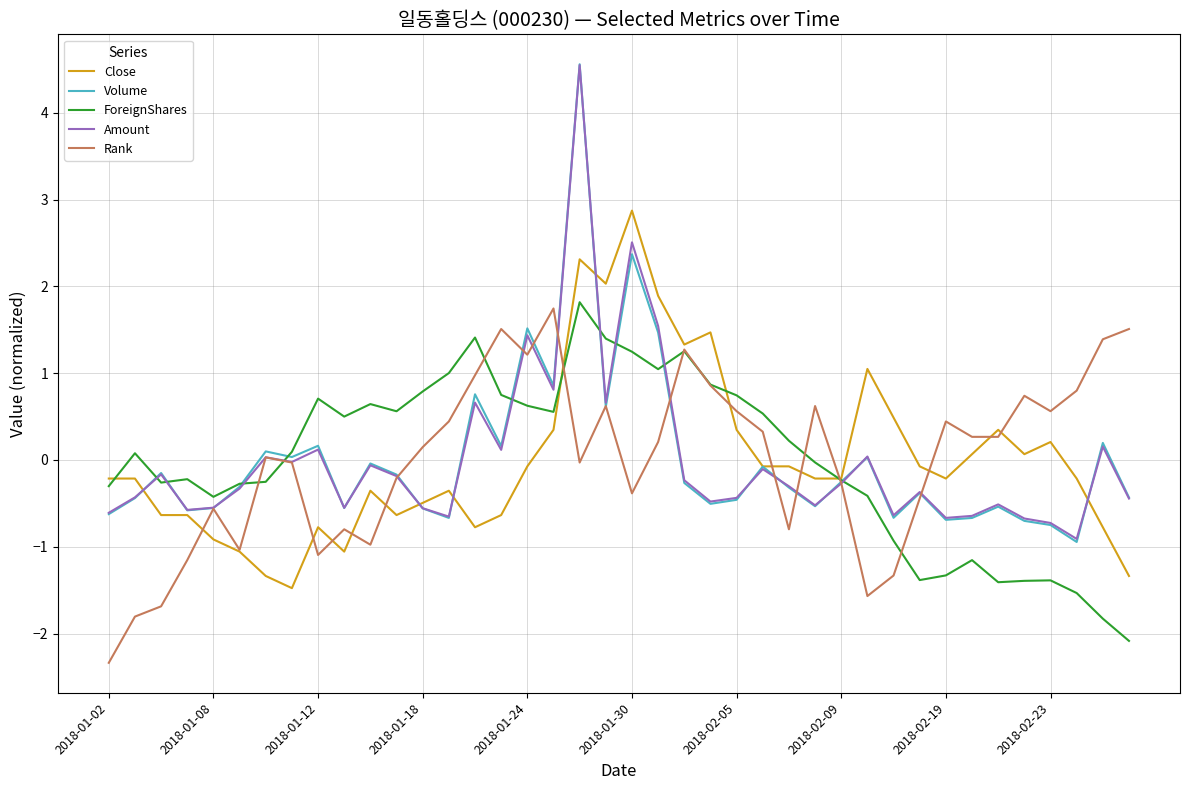

What is the lowest value of the ForeignShares series?

-2.1